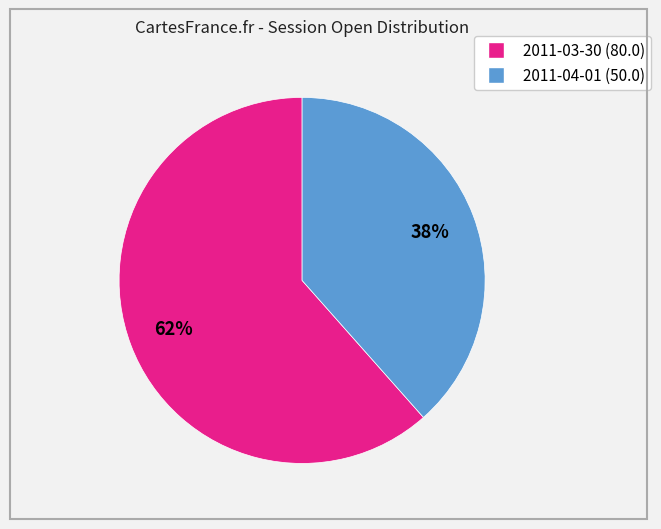

True or false: 2011-04-01 (50.0) accounts for 46% of the total.

False